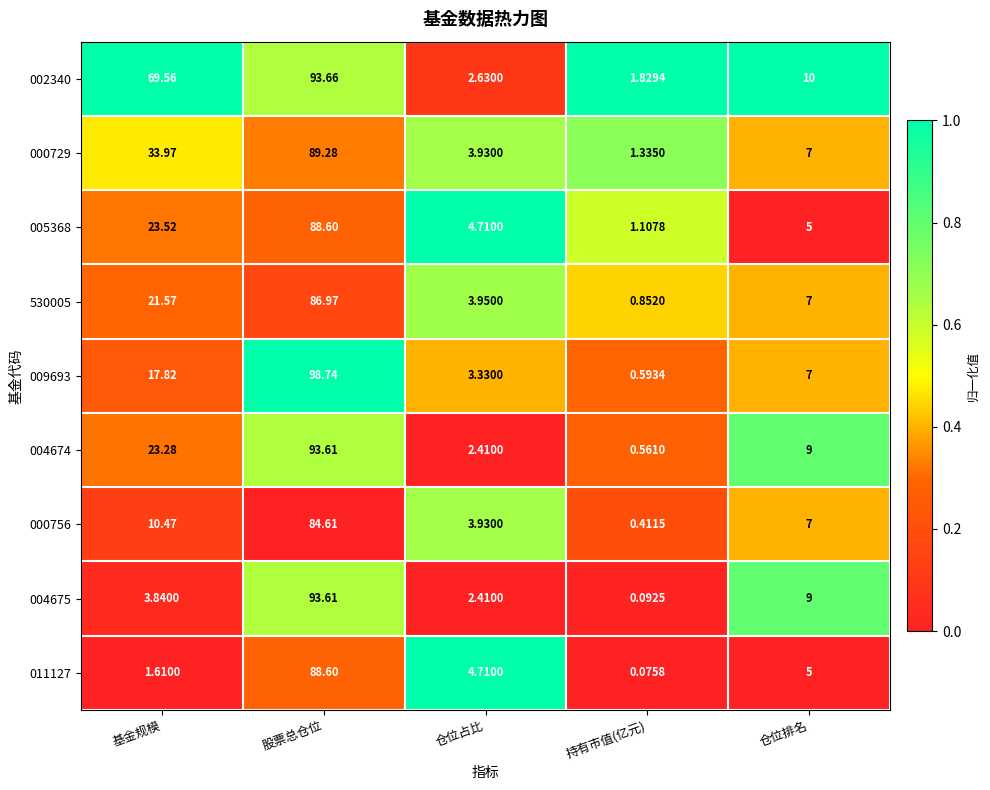

Between 基金规模 and 仓位占比, which series saw the biggest shift?

002340